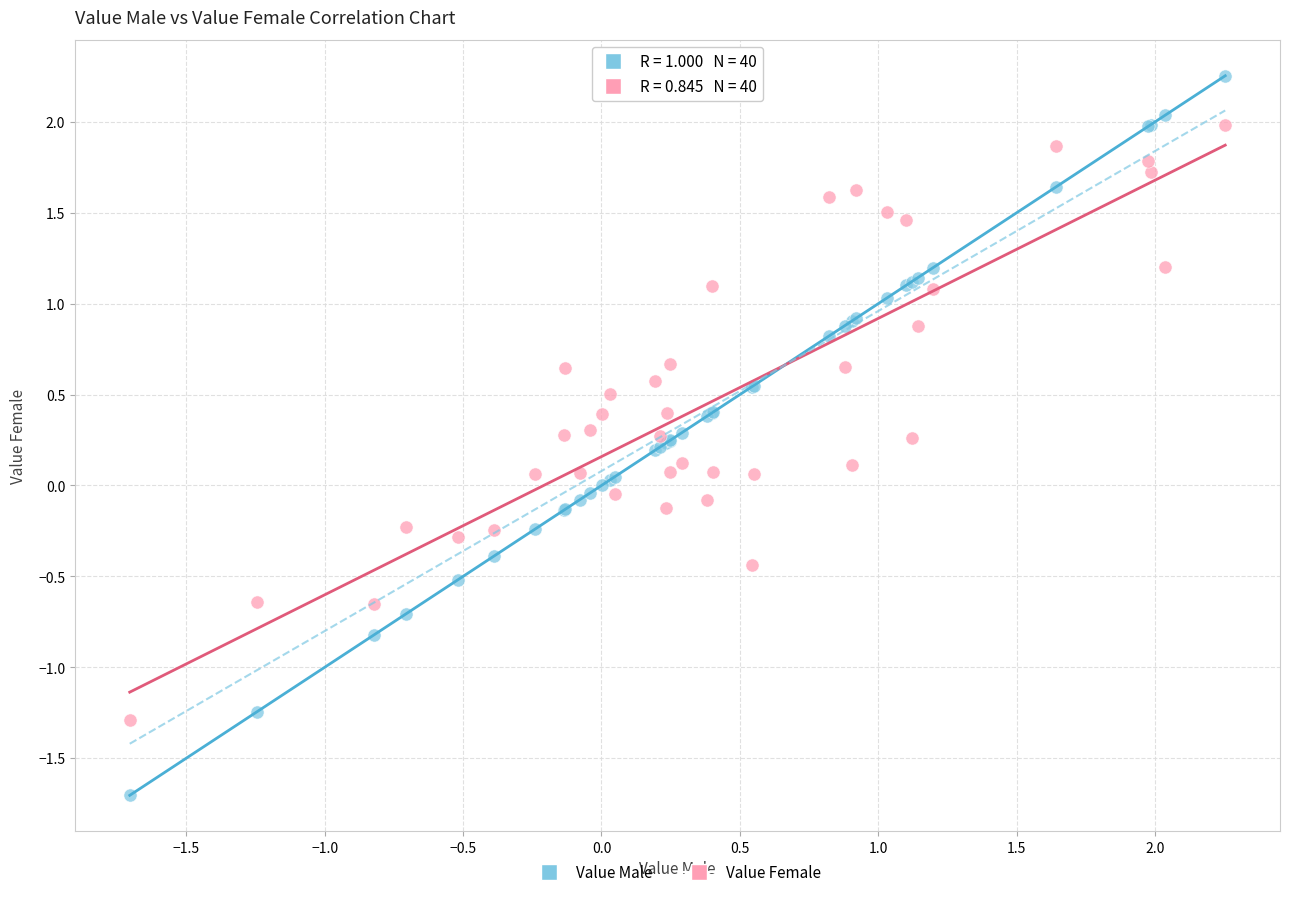

Which series has the widest spread of Y values?

Value Male